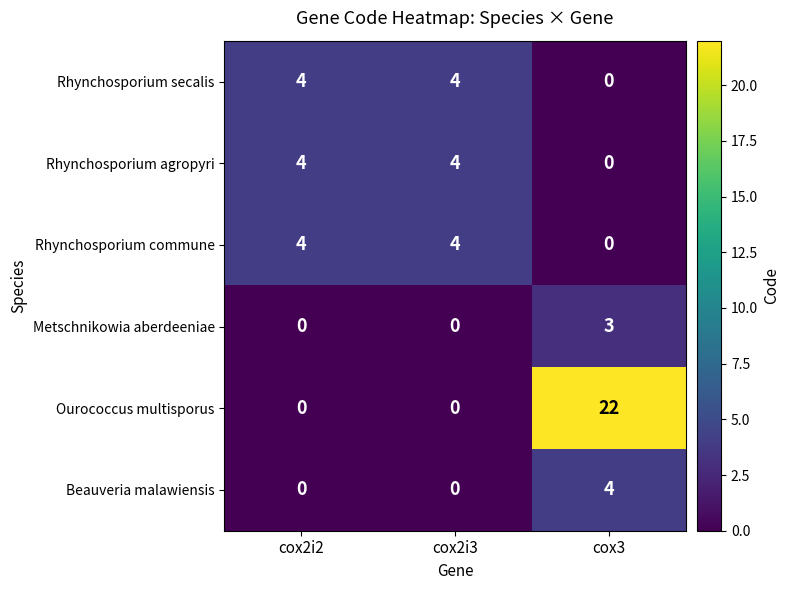

The Rhynchosporium secalis series shows 1 at cox2i2. True or false?

False